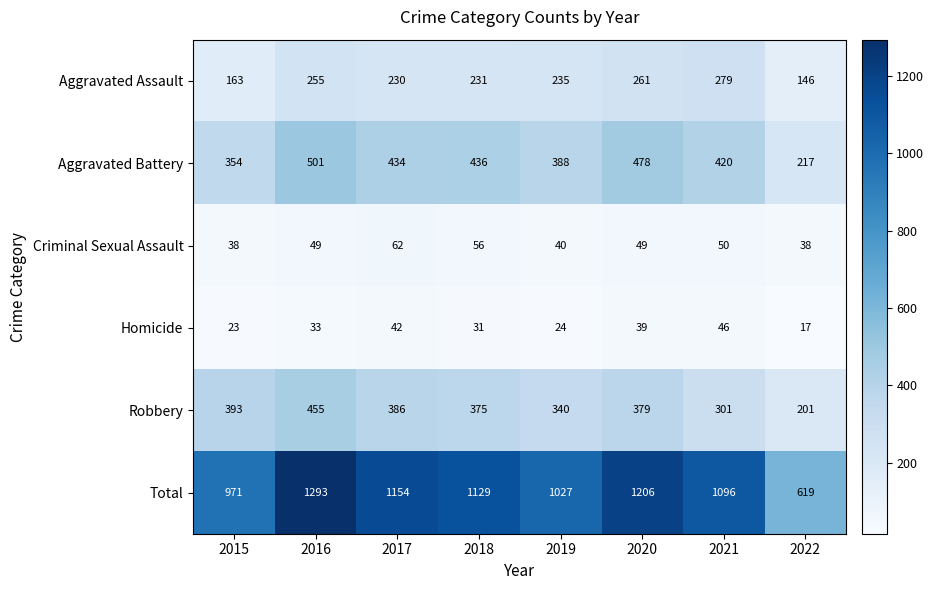

What value does the Homicide series have at 2016?

33